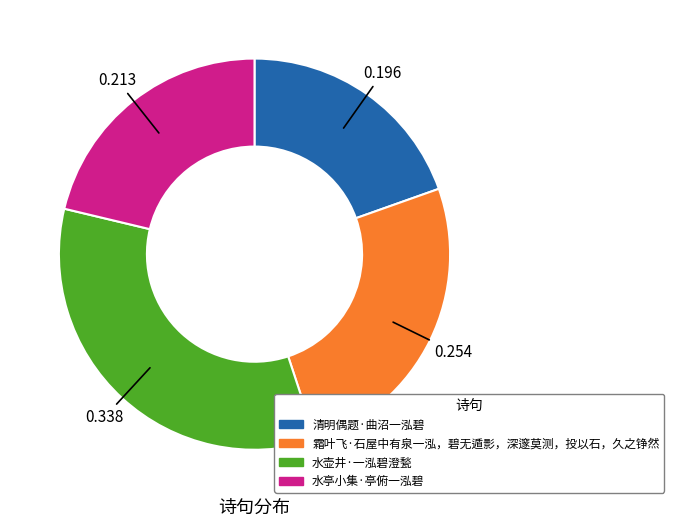

The 水亭小集·亭俯一泓碧 slice represents 21% of the pie. True or false?

True